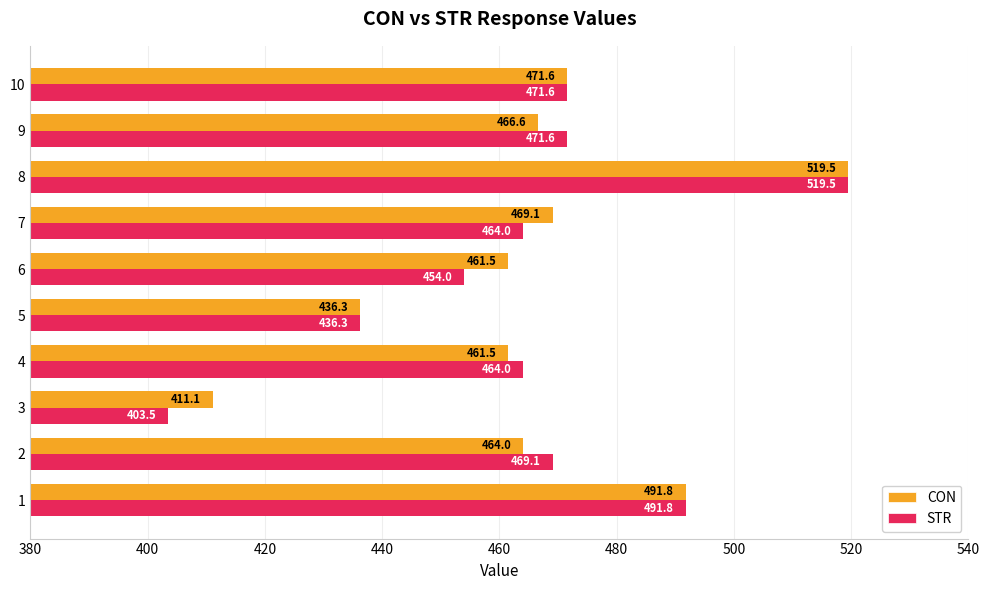

The STR series shows 471.6 at 9. True or false?

True